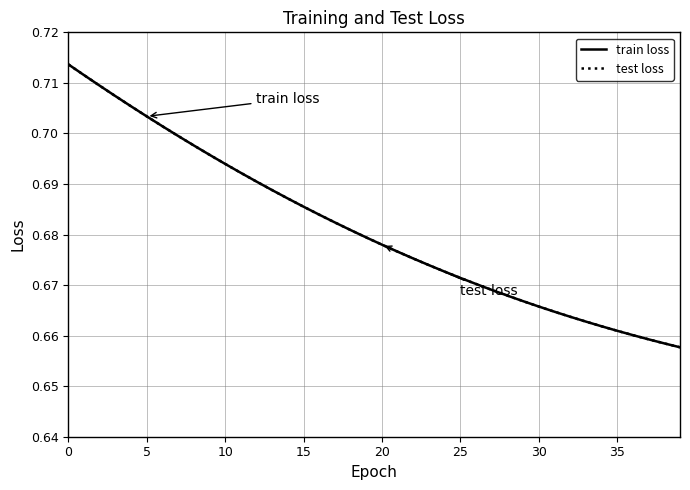

True or false: test loss and train loss cross at least once.

False